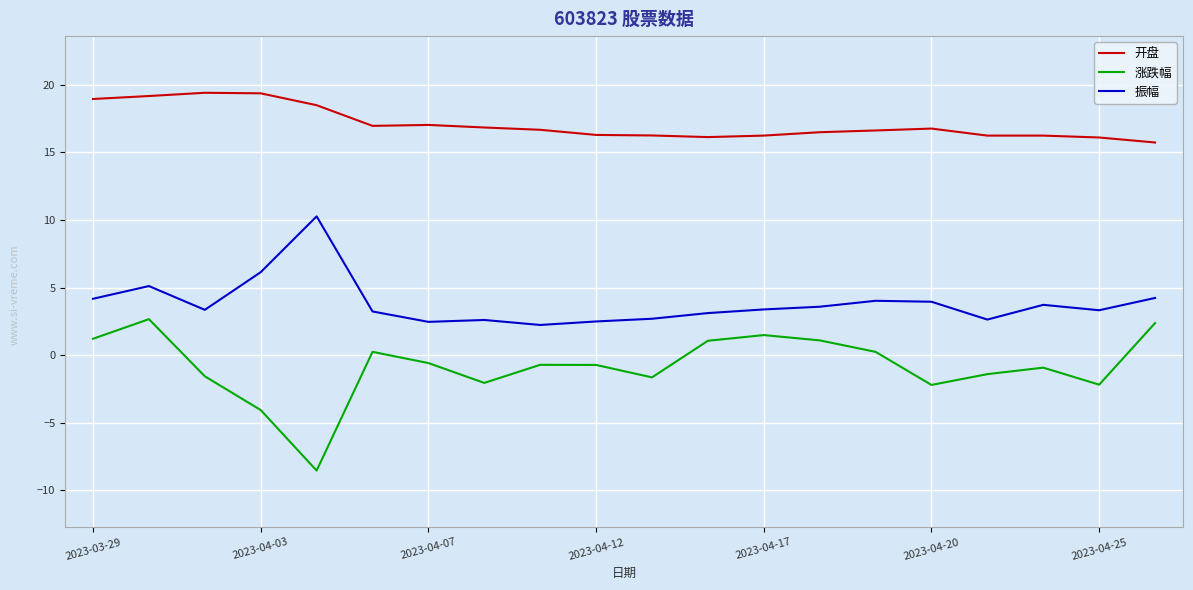

What is the highest value of the 涨跌幅 series?

2.7